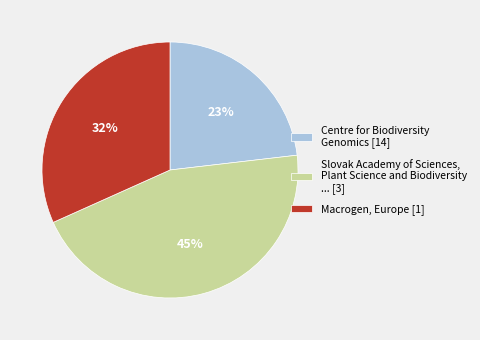

To the nearest percent, what is the average slice percentage?

33%